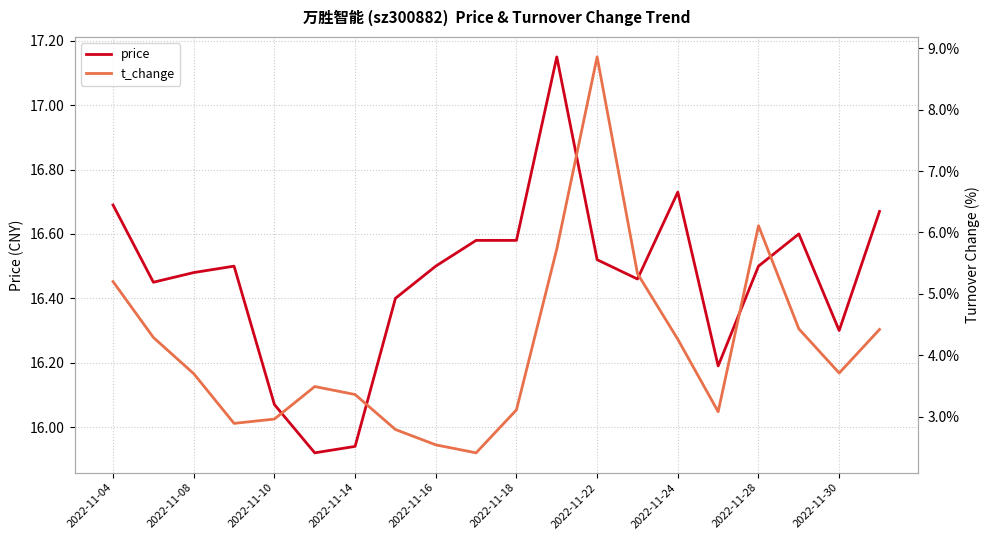

True or false: price and t_change intersect in this chart.

False